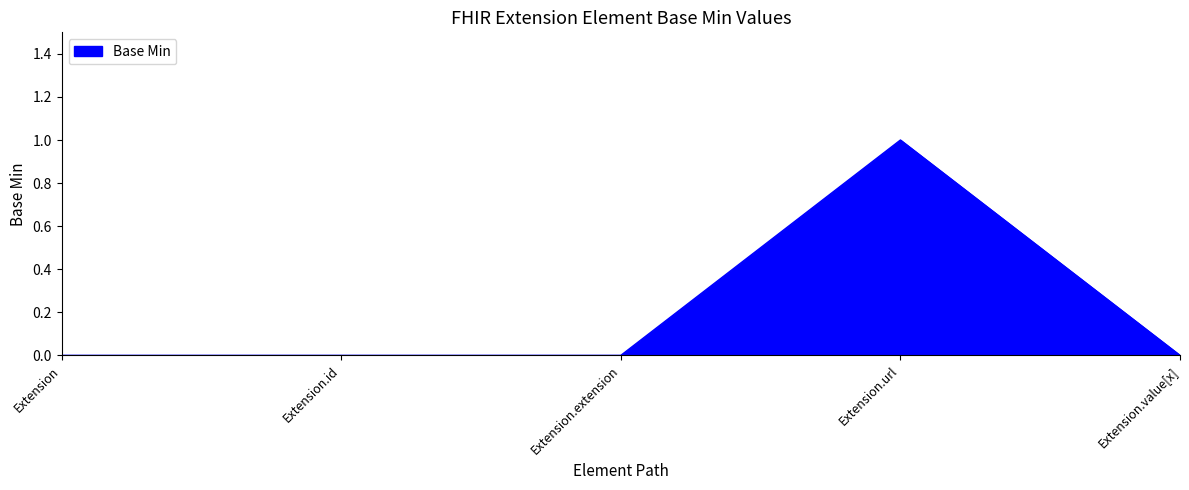

The chart shows a value of 1 at Extension.value[x]. True or false?

False